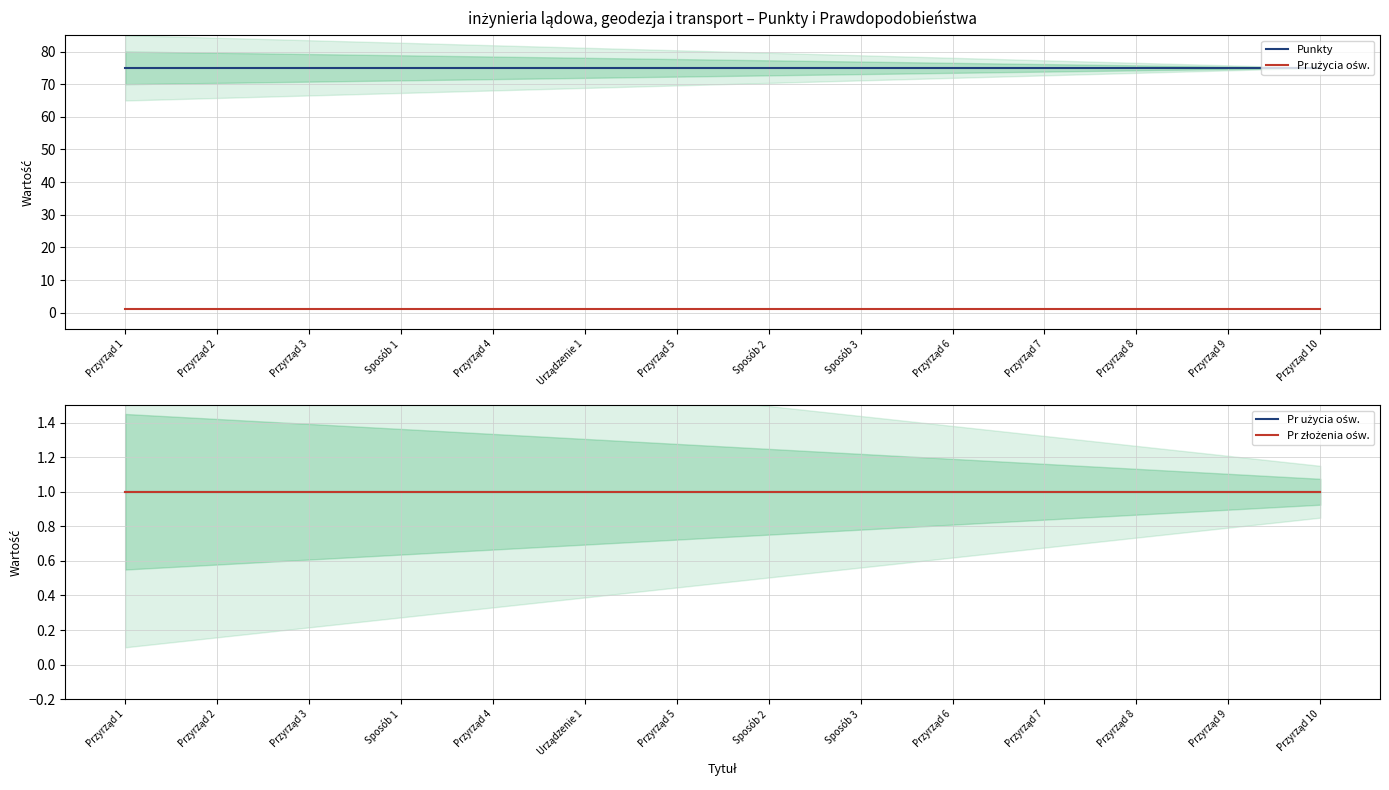

Reading left to right, what are all the values shown in this chart?

Punkty: Przyrząd 1=75	Przyrząd 2=75	Przyrząd 3=75	Sposób 1=75	Przyrząd 4=75	Urządzenie 1=75	Przyrząd 5=75	Sposób 2=75	Sposób 3=75	Przyrząd 6=75	Przyrząd 7=75	Przyrząd 8=75	Przyrząd 9=75	Przyrząd 10=75
Pr użycia ośw.: Przyrząd 1=1	Przyrząd 2=1	Przyrząd 3=1	Sposób 1=1	Przyrząd 4=1	Urządzenie 1=1	Przyrząd 5=1	Sposób 2=1	Sposób 3=1	Przyrząd 6=1	Przyrząd 7=1	Przyrząd 8=1	Przyrząd 9=1	Przyrząd 10=1
Pr złożenia ośw.: Przyrząd 1=1	Przyrząd 2=1	Przyrząd 3=1	Sposób 1=1	Przyrząd 4=1	Urządzenie 1=1	Przyrząd 5=1	Sposób 2=1	Sposób 3=1	Przyrząd 6=1	Przyrząd 7=1	Przyrząd 8=1	Przyrząd 9=1	Przyrząd 10=1